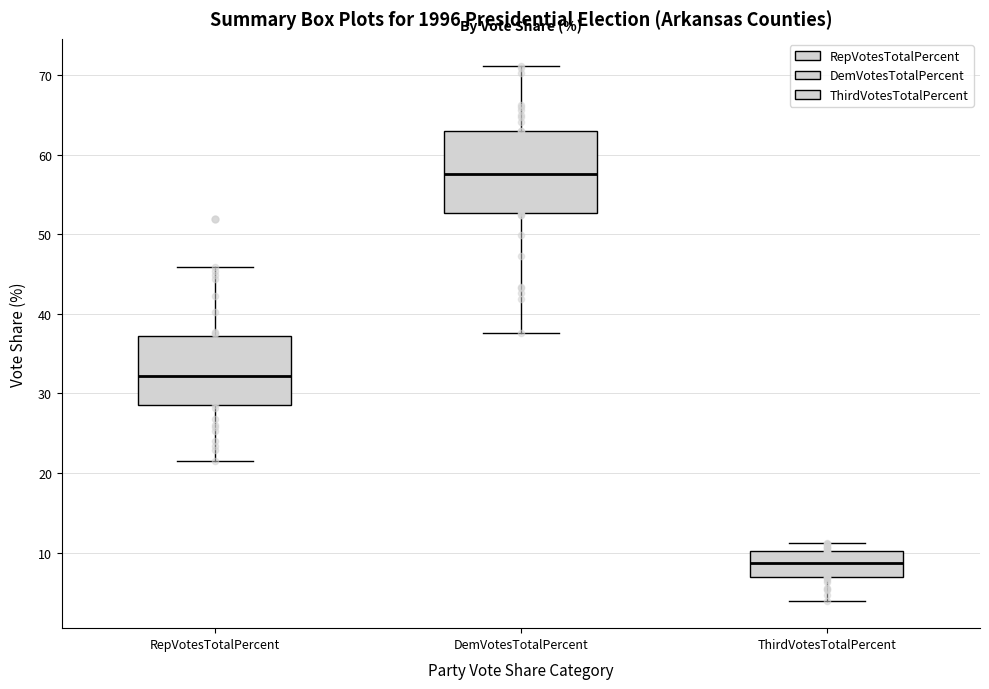

Reading left to right, read every box against the y-axis: the position of its median line, the range the box covers, and the ends of its whiskers. The values are not printed on the chart, so give them approximately, as read against the axis.

RepVotesTotalPercent: median 32, box 29 to 37, whiskers 21 to 46
DemVotesTotalPercent: median 58, box 53 to 63, whiskers 38 to 71
ThirdVotesTotalPercent: median 9, box 7 to 10, whiskers 4 to 11